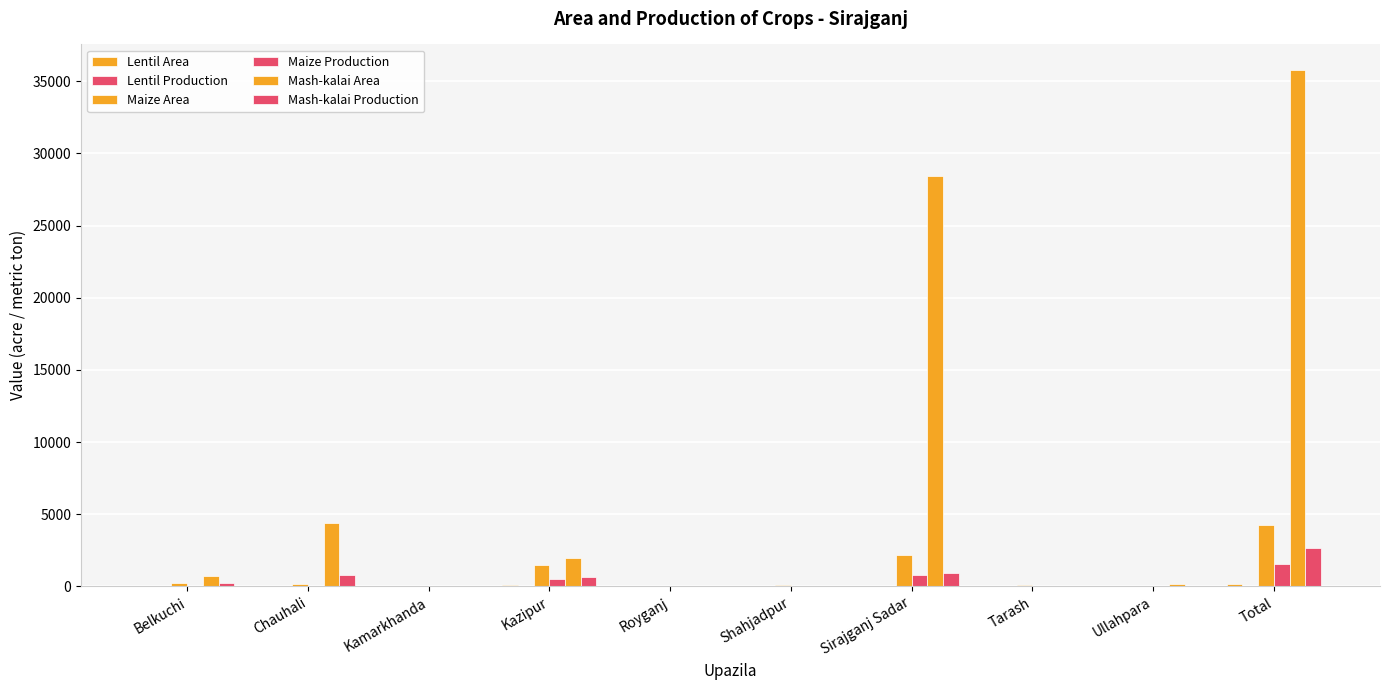

Reading left to right, extract all data points from this chart.

Lentil Area: 0	11	0	124	0	0	0	0	0	135
Lentil Production: 0	4	0	43	0	0	0	0	0	47
Maize Area: 225	145	0	1482	37	67	2198	69	24	4247
Maize Production: 45	56	0	540	15	29	801	21	12	1519
Mash-kalai Area: 746	4385	7	1976	35	28	28405	0	172	35754
Mash-kalai Production: 225	802	2	680	14	9	926	0	24	2682